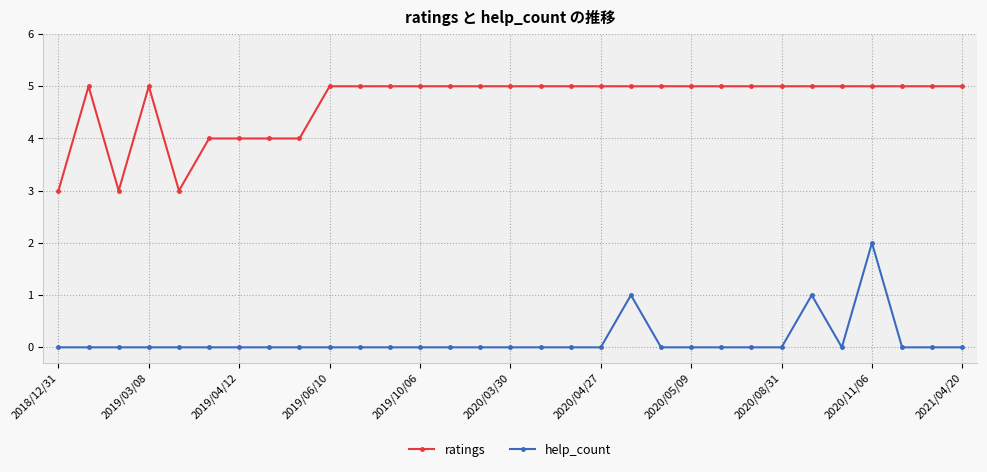

True or false: ratings and help_count intersect in this chart.

False